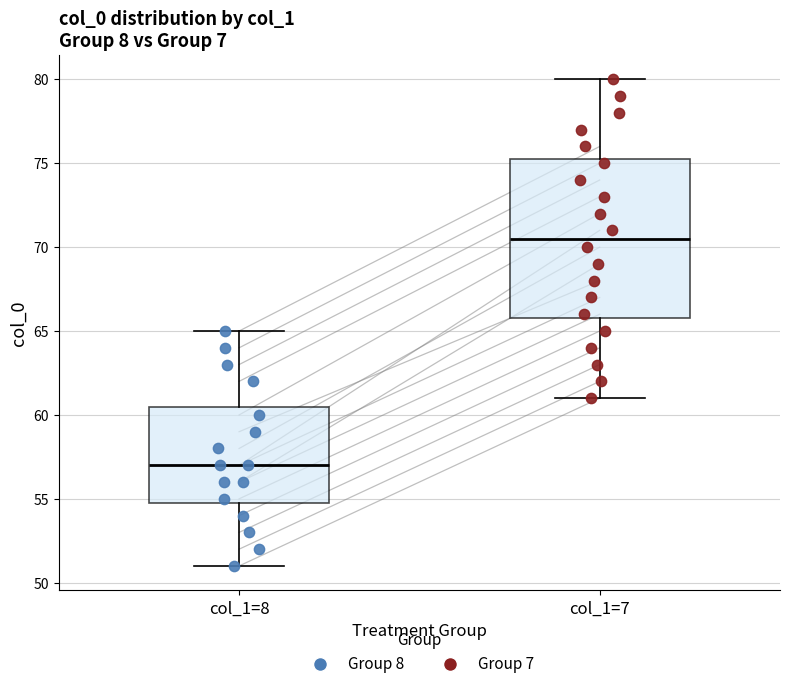

Reading left to right, transcribe this box plot: for each box, give where its median line is, the range the box spans, and where its two whiskers end, as read against the y-axis. The values are not printed on the chart, so give them approximately, as read against the axis.

col_1=8: median 57.0, box 55.0 to 60.5, whiskers 51.0 to 65.0
col_1=7: median 70.5, box 66.0 to 75.5, whiskers 61.0 to 80.0